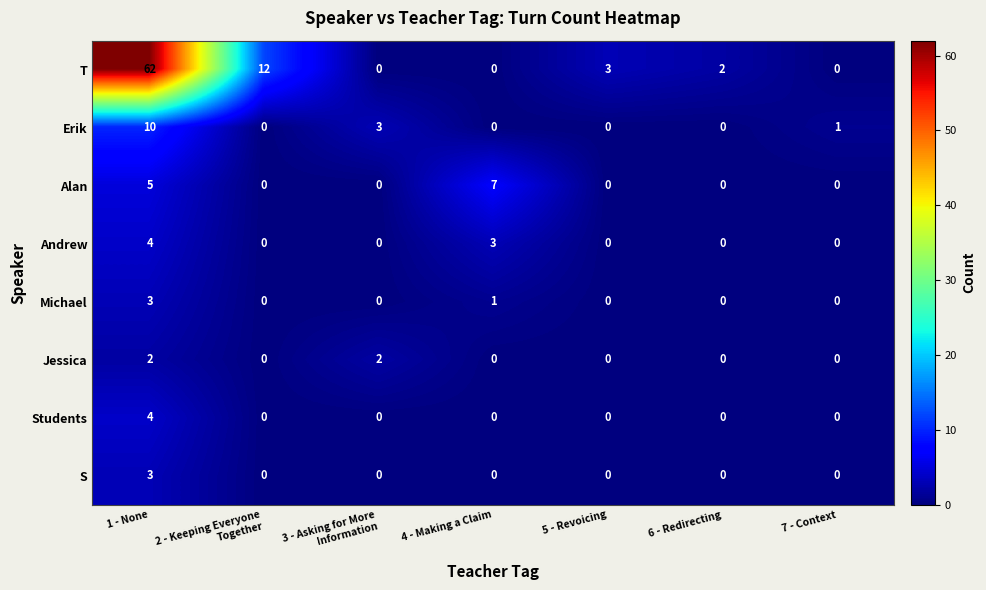

What is the sum of all Andrew values?

7